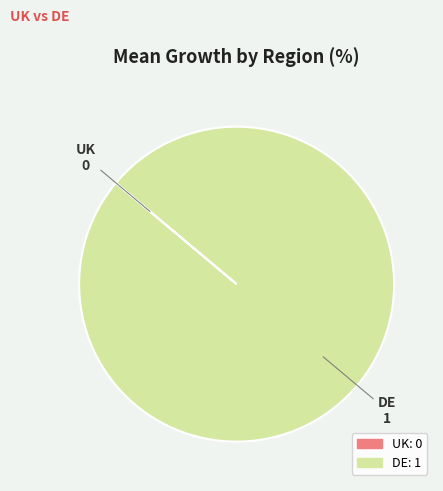

Does DE represent more than half of the total?

Yes